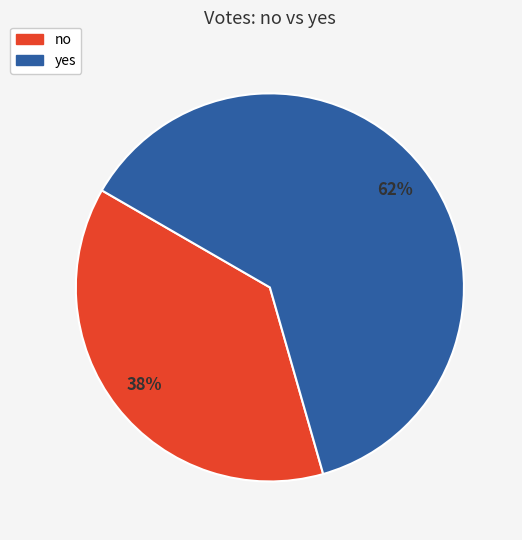

Between yes and no, which is larger?

yes